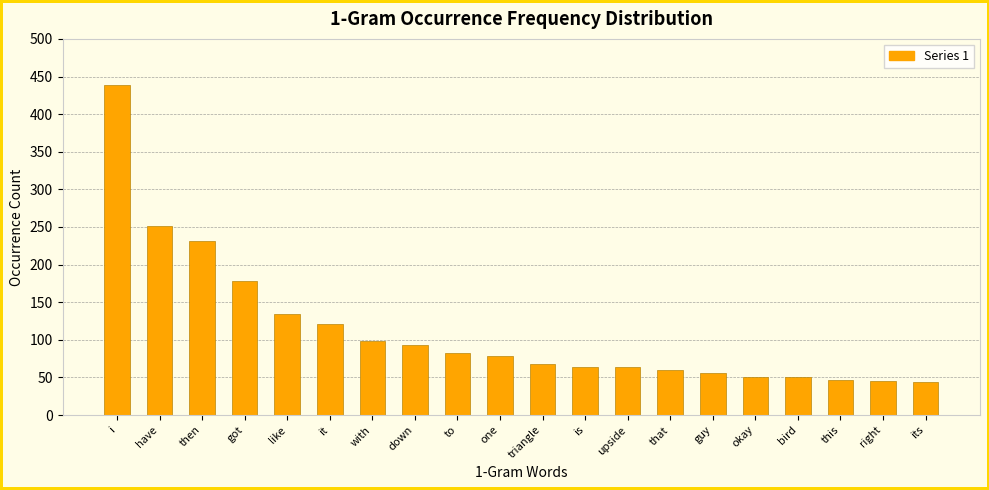

What is the sum of all values?

2259